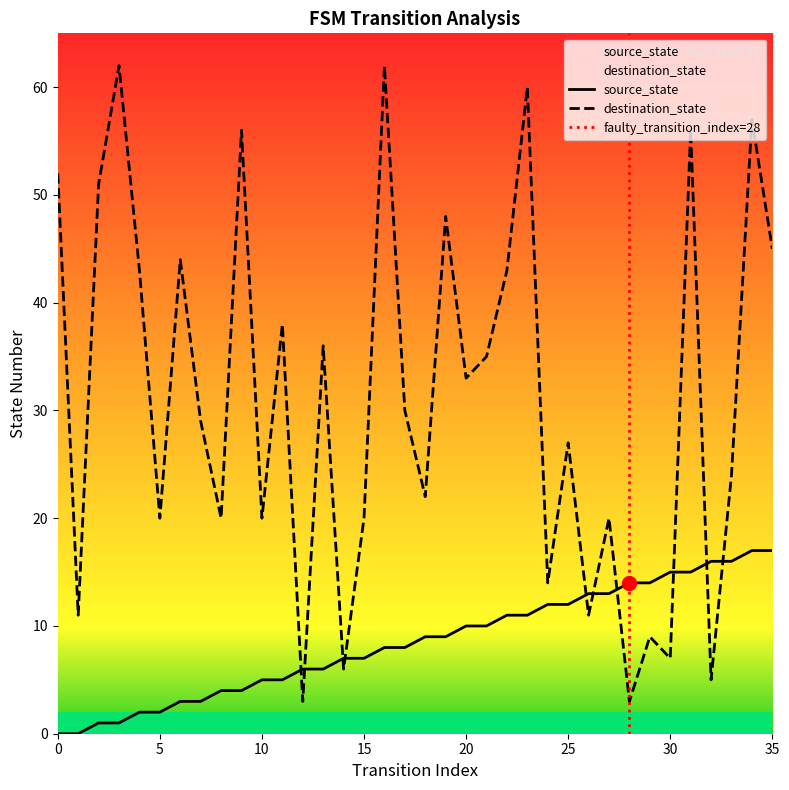

At how many categories does at least one series exceed 59?

3